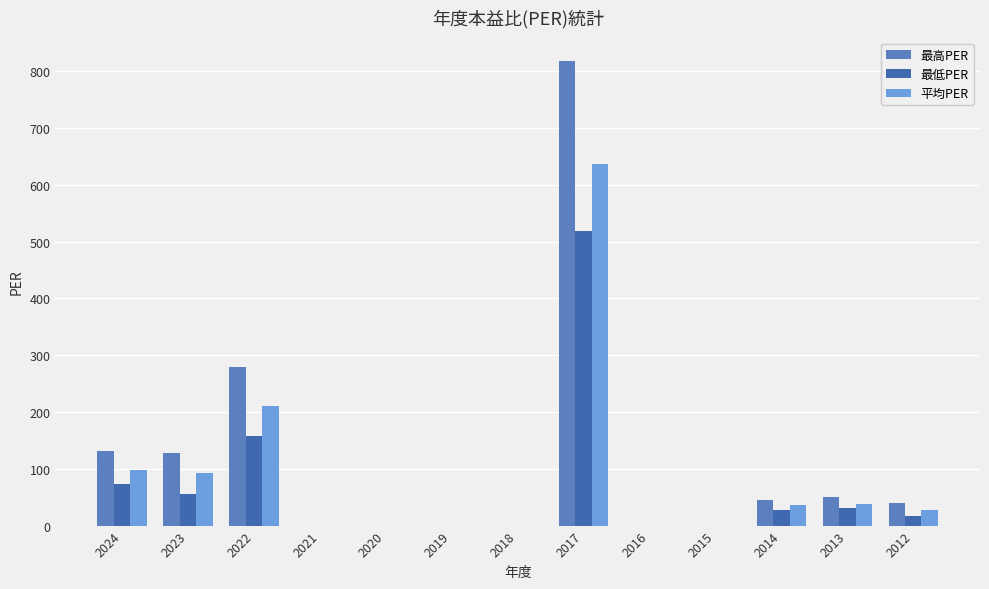

What is the approximate value of 最高PER at 2024?

132.0